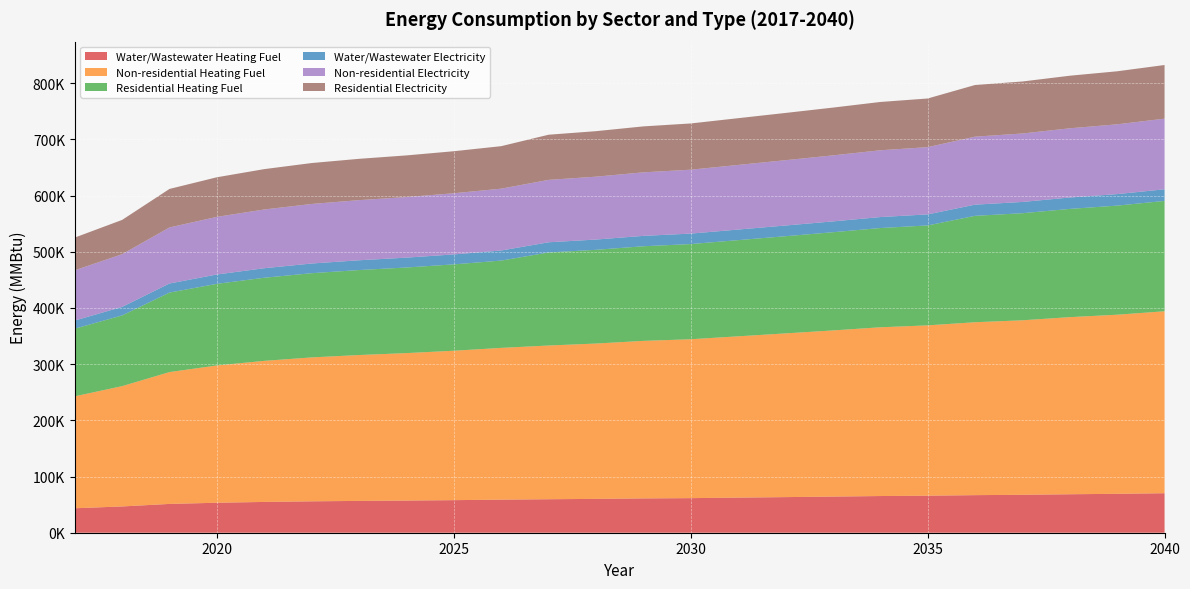

Reading left to right, extract all data points from this chart.

Water/Wastewater Heating Fuel: 2017=43516.8	2018=46754.2	2019=51234.1	2020=53329.7	2021=54787.7	2022=55871.4	2023=56615.4	2024=57216.3	2025=57953.8	2026=58849.9	2027=59588.7	2028=60202.1	2029=61033.2	2030=61536.1	2031=62452.6	2032=63366.6	2033=64295.3	2034=65278.0	2035=65877.1	2036=66857.8	2037=67457.8	2038=68449.1	2039=69208.8	2040=70291.3
Non-residential Heating Fuel: 2017=199185.3	2018=214050.3	2019=234616.3	2020=244275.2	2021=251021.8	2022=256059.3	2023=259545.0	2024=262378.6	2025=265841.8	2026=270036.0	2027=273510.5	2028=276411.5	2029=280313.3	2030=282708.4	2031=287003.7	2032=291287.8	2033=295639.4	2034=300238.3	2035=303071.9	2036=307659.6	2037=310493.2	2038=315125.9	2039=318690.3	2040=323739.0
Residential Heating Fuel: 2017=120329.1	2018=125824.5	2019=141432.7	2020=145217.7	2021=147861.5	2022=149835.6	2023=151201.5	2024=152311.9	2025=153669.1	2026=155312.6	2027=165542.1	2028=166743.2	2029=168358.8	2030=169350.4	2031=171128.9	2032=172902.8	2033=174704.5	2034=176608.7	2035=177782.0	2036=189306.8	2037=190542.9	2038=192563.8	2039=194118.7	2040=196321.1
Water/Wastewater Electricity: 2017=14475.6	2018=15185.9	2019=16167.1	2020=16635.3	2021=16967.3	2022=17219.6	2023=17399.2	2024=17548.7	2025=17728.5	2026=17943.4	2027=18124.6	2028=18278.7	2029=18480.6	2030=18610.7	2031=18831.3	2032=19051.3	2033=19274.3	2034=19509.0	2035=19658.8	2036=19892.3	2037=20041.3	2038=20276.0	2039=20459.1	2040=20712.8
Non-residential Electricity: 2017=89396.7	2018=93723.6	2019=99709.8	2020=102521.2	2021=104485.0	2022=105951.3	2023=106965.9	2024=107790.7	2025=108798.8	2026=110019.6	2027=111030.9	2028=111875.4	2029=113011.1	2030=113708.2	2031=114958.5	2032=116205.5	2033=117472.1	2034=118810.7	2035=119635.5	2036=120970.9	2037=121795.7	2038=123144.1	2039=124181.6	2040=125651.2
Residential Electricity: 2017=58223.5	2018=61041.6	2019=68548.1	2020=70481.0	2021=71831.0	2022=72839.0	2023=73536.6	2024=74103.6	2025=74796.6	2026=75635.9	2027=80348.6	2028=80959.7	2029=81781.5	2030=82286.0	2031=83190.8	2032=84093.2	2033=85009.8	2034=85978.5	2035=86575.4	2036=91918.8	2037=92545.5	2038=93570.1	2039=94358.5	2040=95475.1